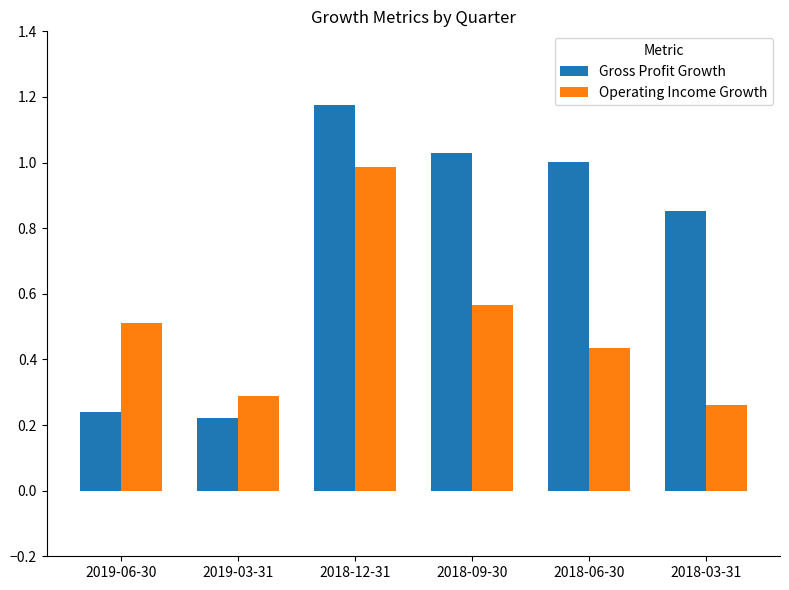

What is the average value of the Gross Profit Growth series?

0.8